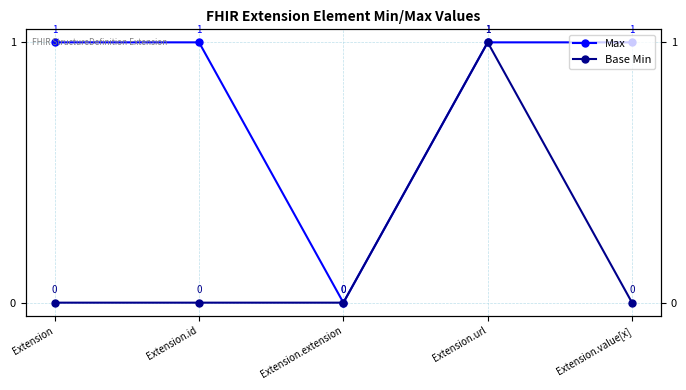

Which series changed the most between Extension and Extension.url?

Base Min